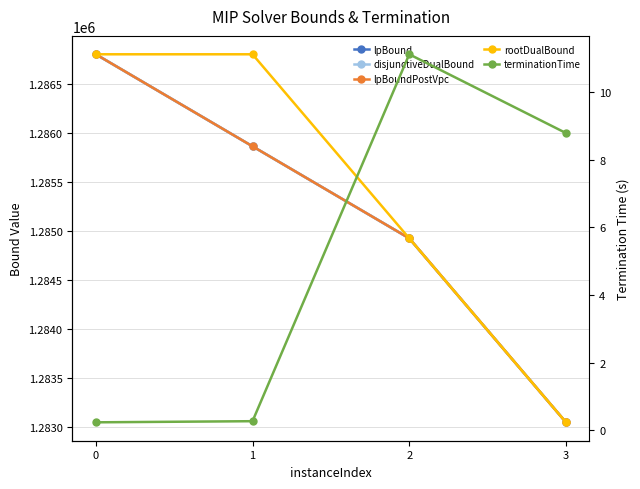

What is the difference between the highest and lowest values at 1?

1286799.7